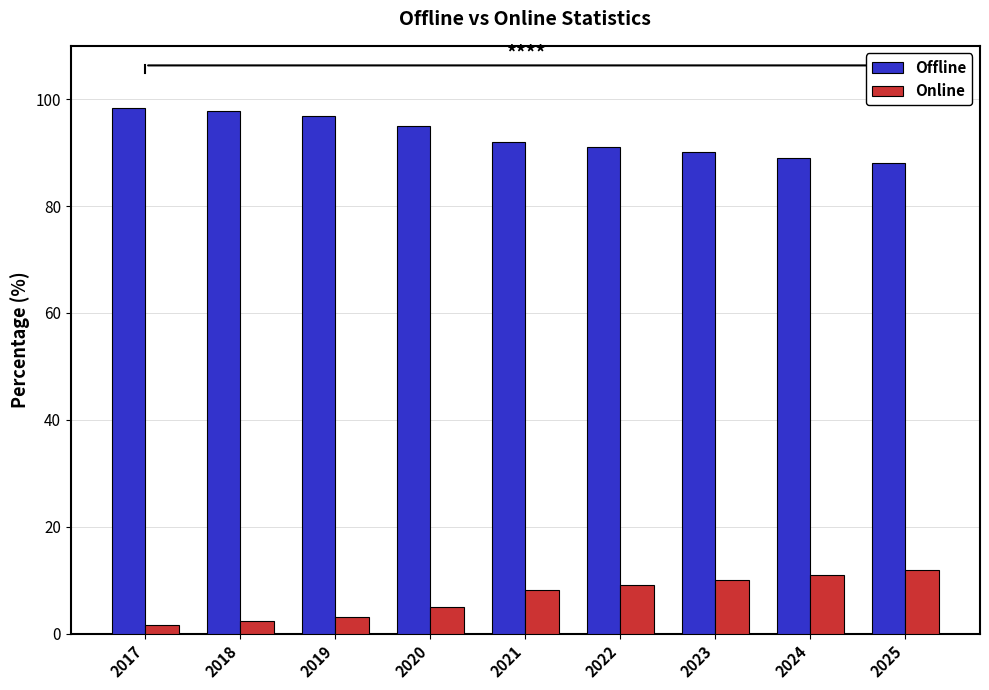

Is the value of Offline at 2020 greater than the value of Online at 2023?

Yes